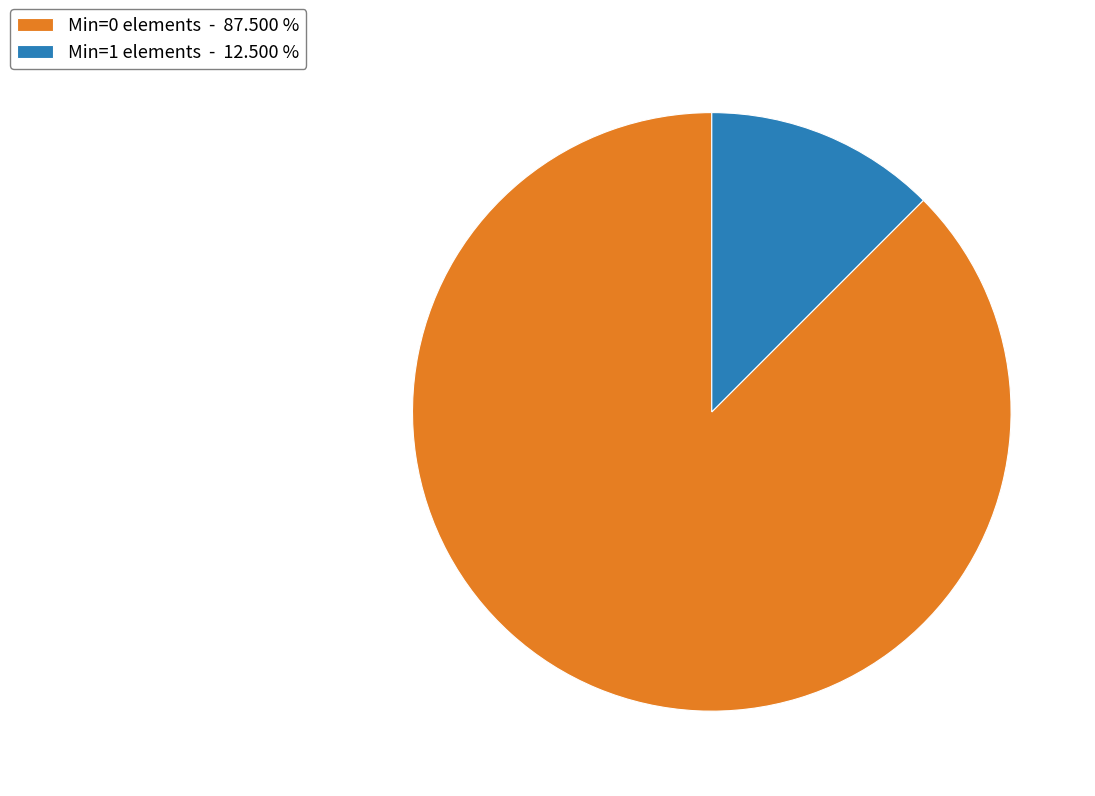

What is the smallest slice in the pie chart?

Min=1 elements - 12.500 %